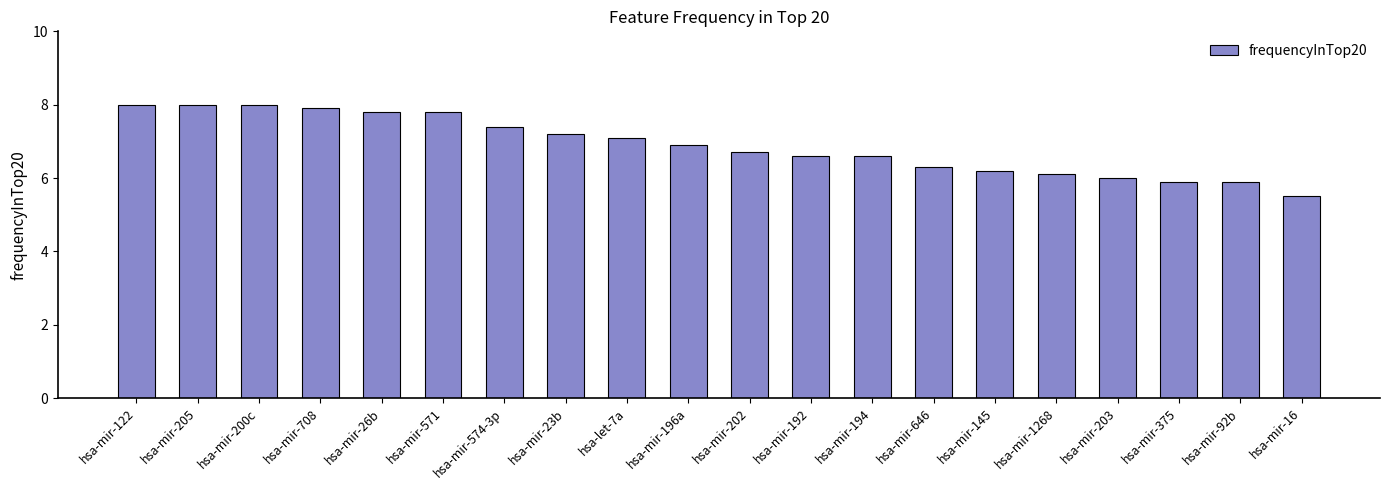

Reading left to right, transcribe all the data shown in this chart.

hsa-mir-122=8.0	hsa-mir-205=8.0	hsa-mir-200c=8.0	hsa-mir-708=7.9	hsa-mir-26b=7.8	hsa-mir-571=7.8	hsa-mir-574-3p=7.4	hsa-mir-23b=7.2	hsa-let-7a=7.1	hsa-mir-196a=6.9	hsa-mir-202=6.7	hsa-mir-192=6.6	hsa-mir-194=6.6	hsa-mir-646=6.3	hsa-mir-145=6.2	hsa-mir-1268=6.1	hsa-mir-203=6.0	hsa-mir-375=5.9	hsa-mir-92b=5.9	hsa-mir-16=5.5